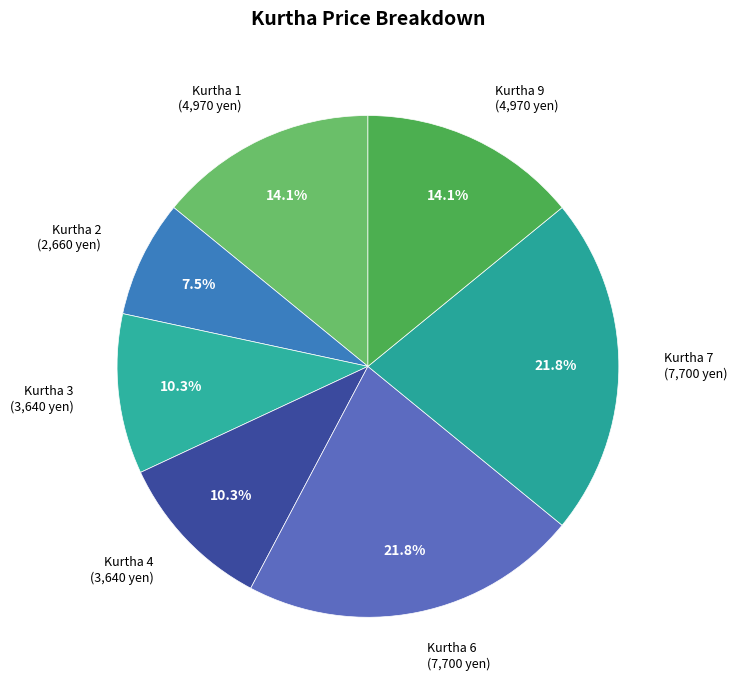

What percentage is NOT represented by Kurtha 6 (7,700 yen)?

78.2%